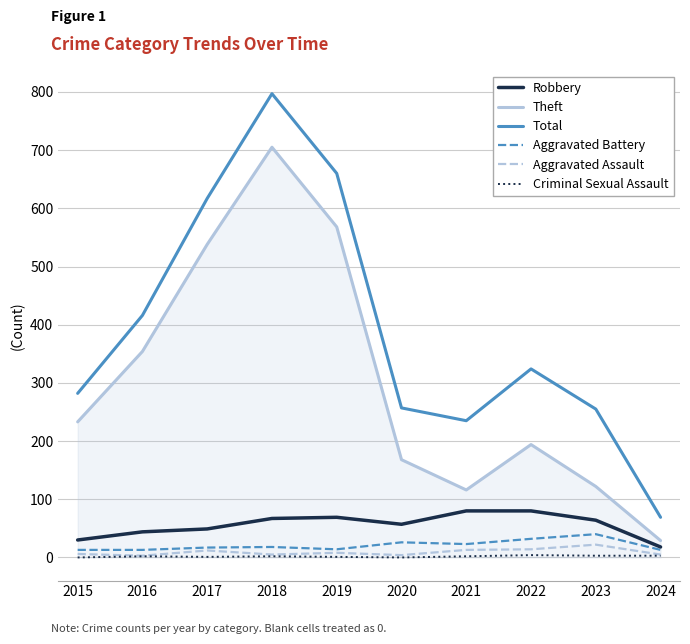

At which category is the sum across all series the highest?

2018